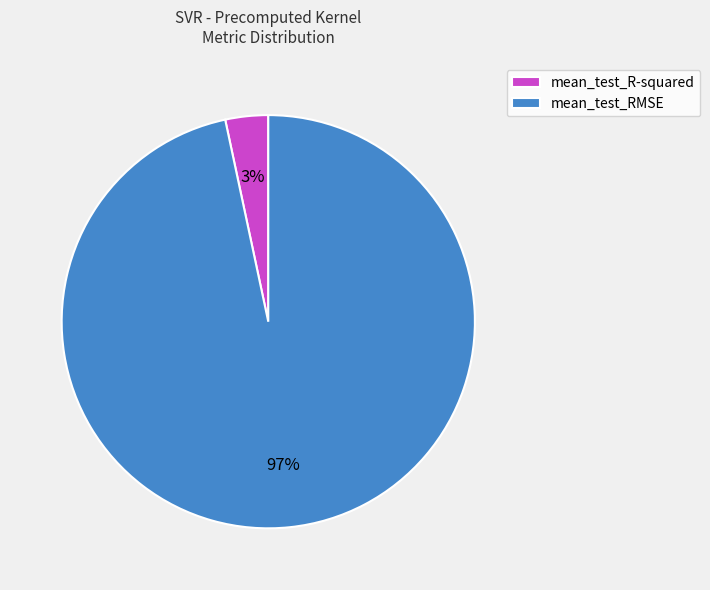

Do mean_test_R-squared and mean_test_RMSE together represent more than half of the pie?

Yes